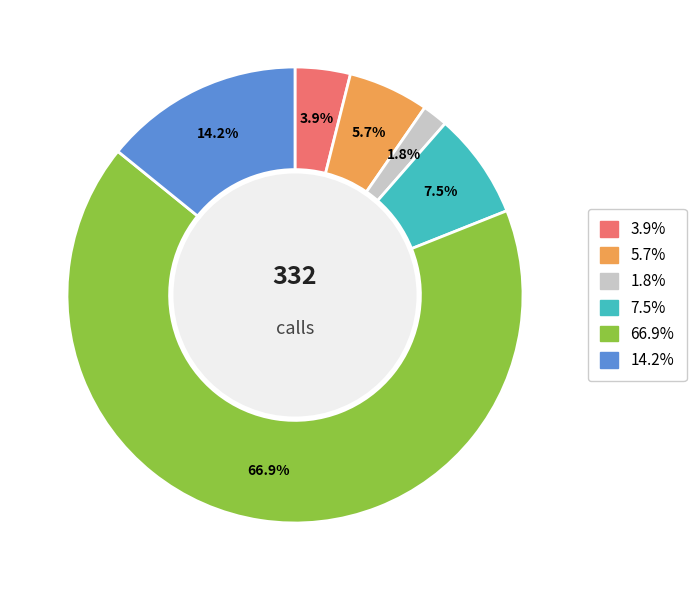

Is there any slice that represents more than half of the pie?

Yes